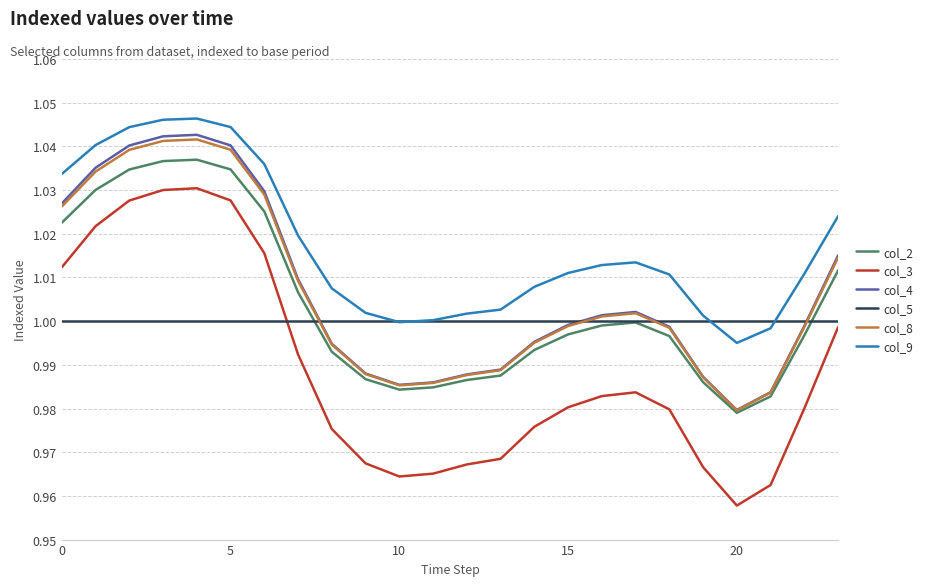

True or false: col_2 and col_9 intersect in this chart.

False